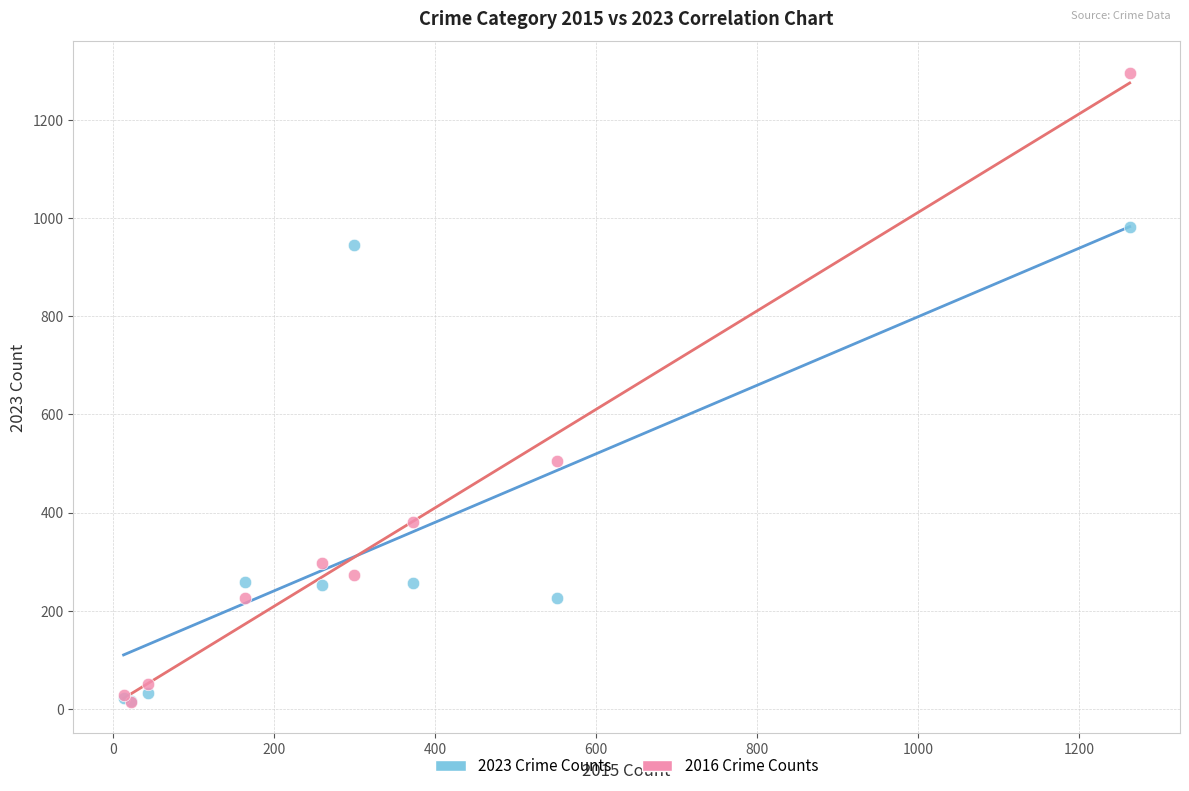

Across all series, what Y value is closest to 655?

505